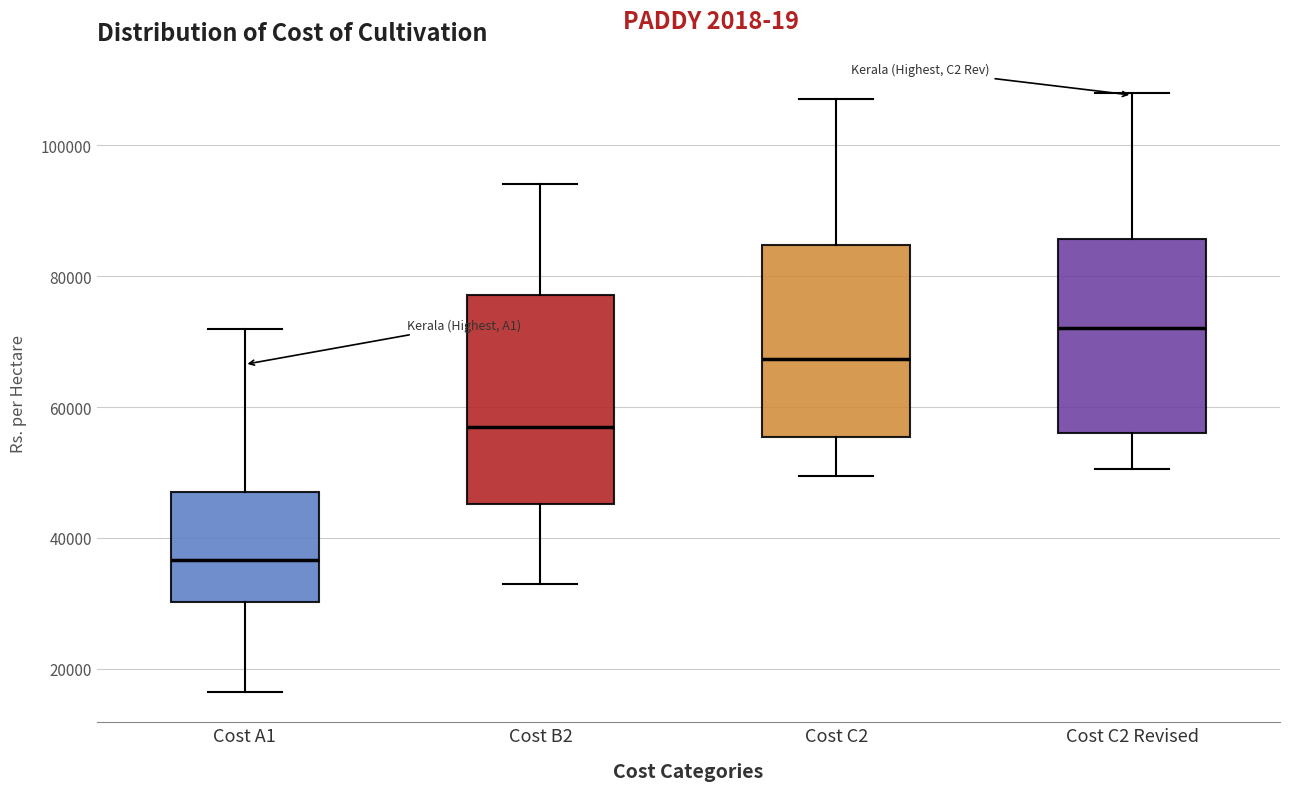

Where is the upper edge of the box for Cost C2 on the y-axis? The values are not printed on the chart, so give them approximately, as read against the axis.

84000